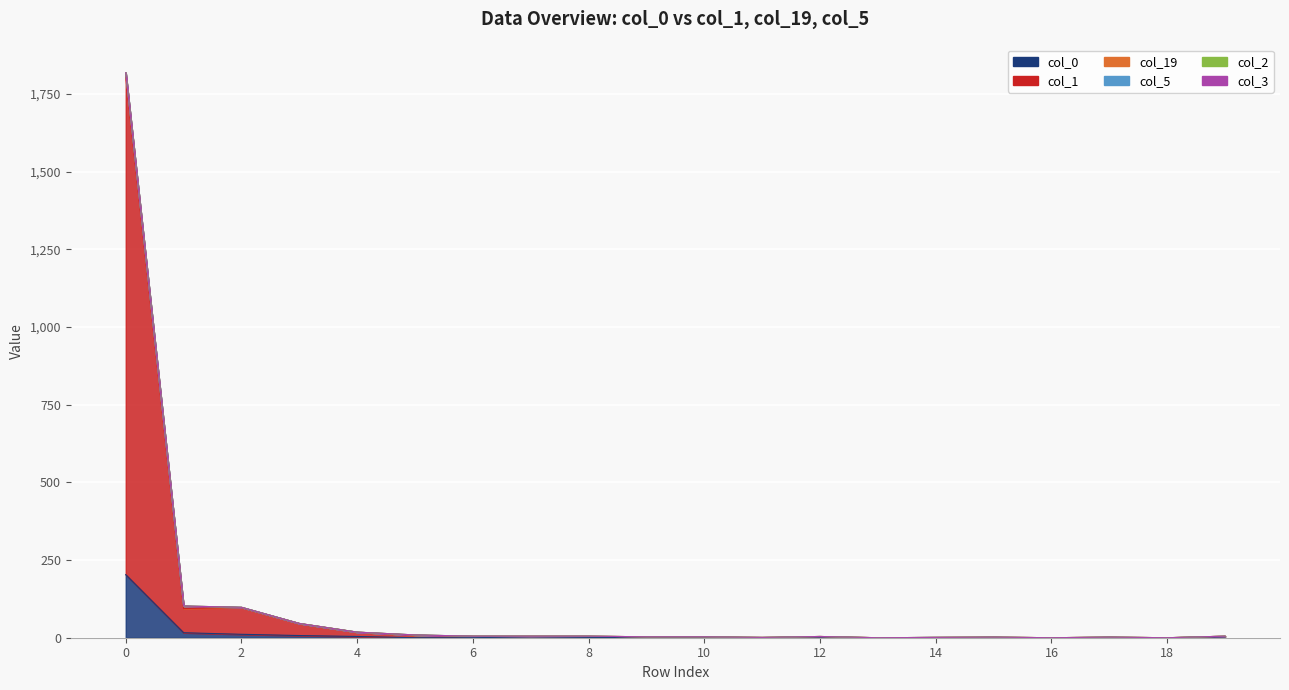

True or false: col_5 has a value of 27 at 4.

False